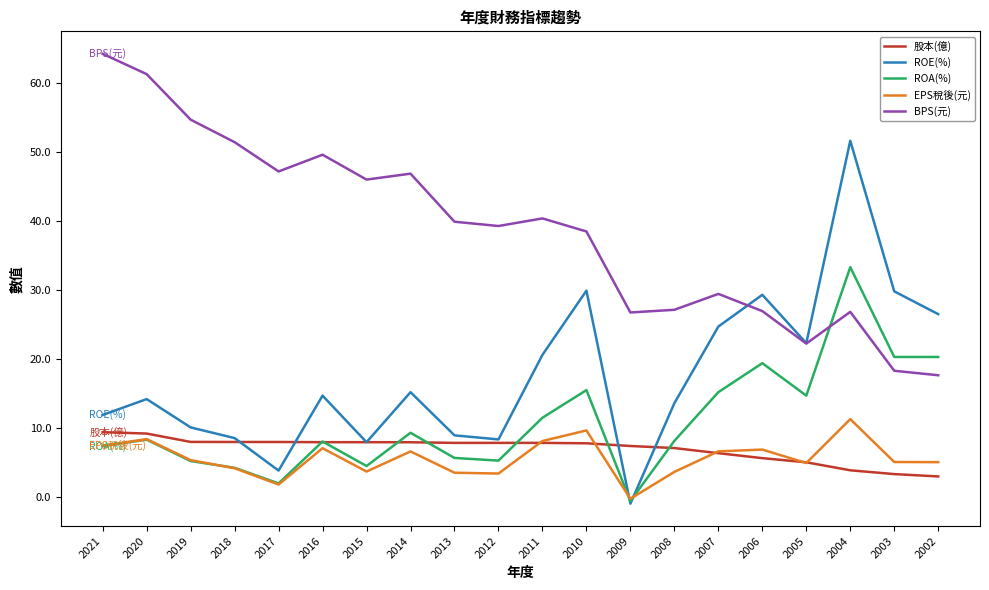

What are all the series names shown in the legend?

股本(億), ROE(%), ROA(%), EPS稅後(元), BPS(元)